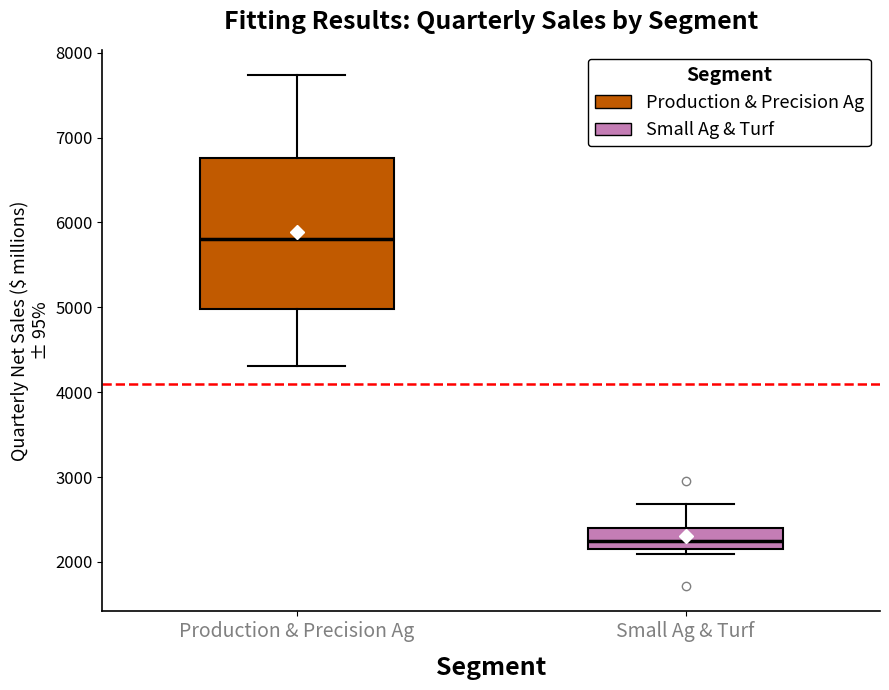

Reading left to right, transcribe this box plot: for each box, give where its median line is, the range the box spans, and where its two whiskers end, as read against the y-axis. The values are not printed on the chart, so give them approximately, as read against the axis.

Production & Precision Ag: median 5800, box 5000 to 6800, whiskers 4300 to 7700
Small Ag & Turf: median 2200 (inside the box), box 2200 to 2400, whiskers 2100 to 2700